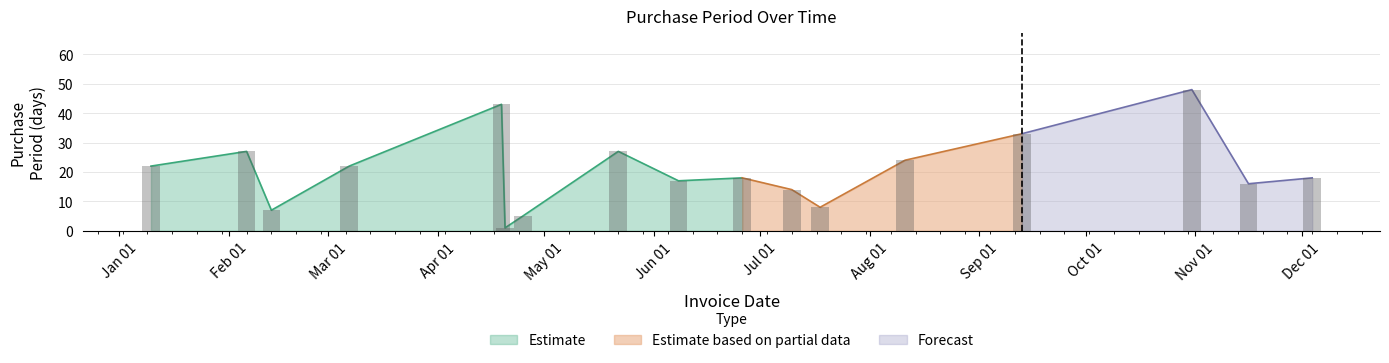

The chart shows a value of 48 at 2017-10-31. True or false?

True